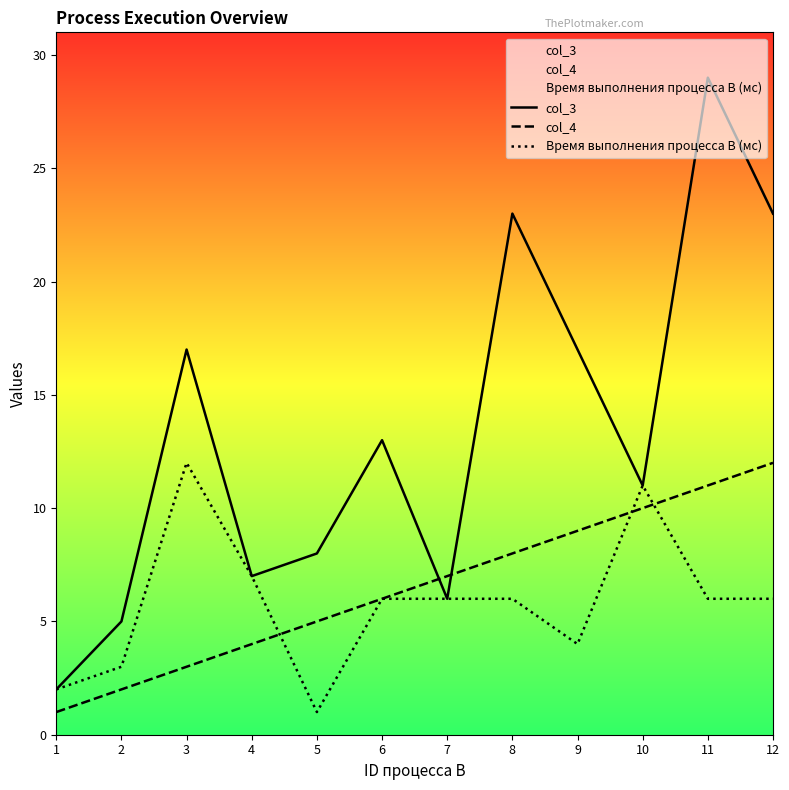

Where do Время выполнения процесса B (мс) and col_4 first cross each other?

4 and 5